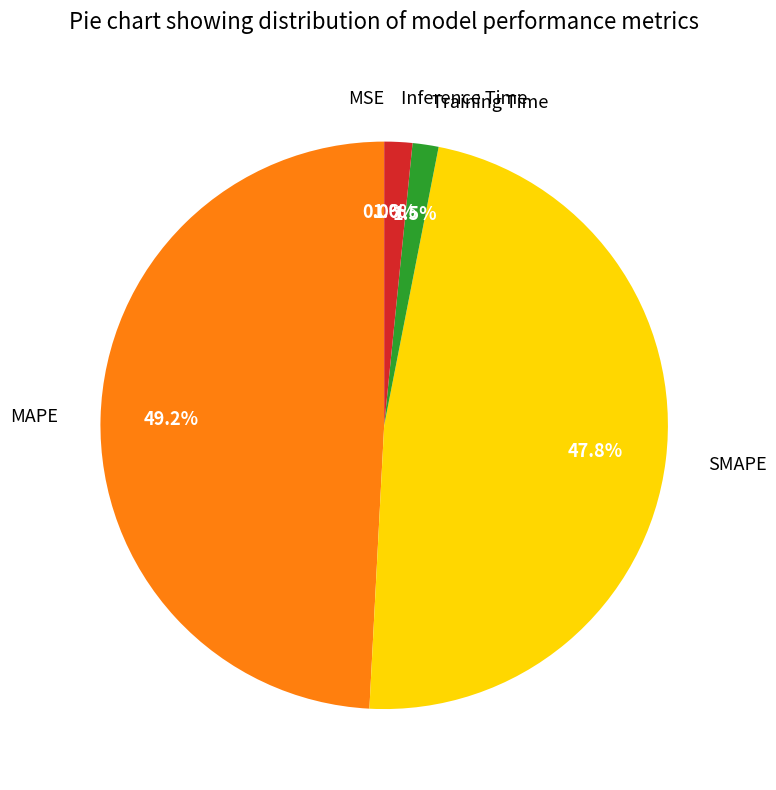

What is the total percentage of MAPE and Training Time?

50.6%